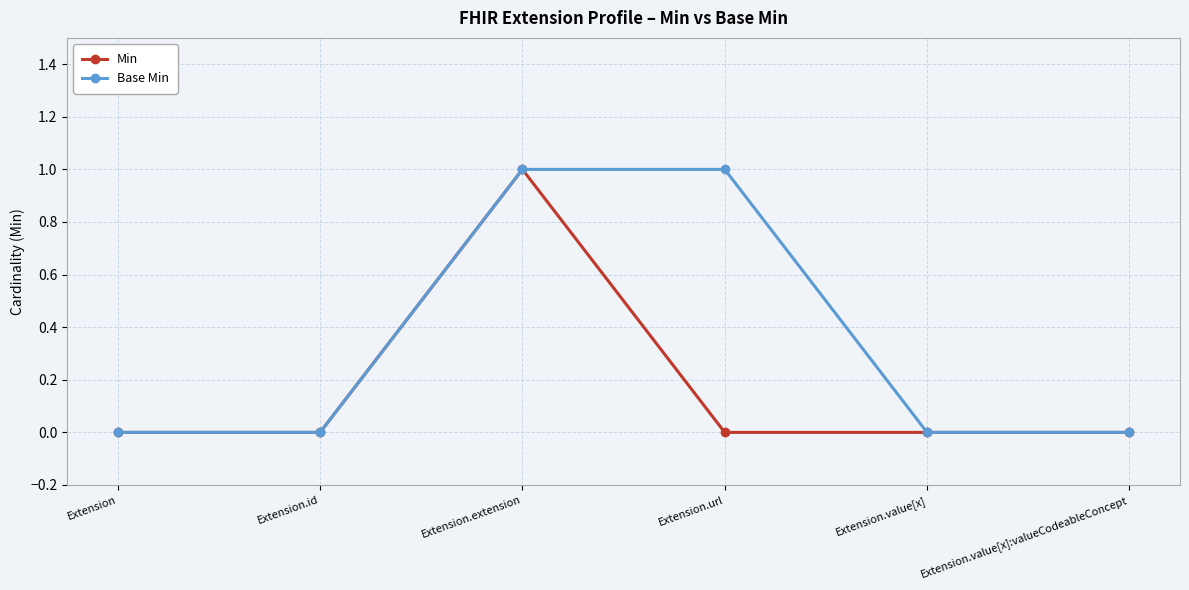

What is the label of the 1st point from the right?

Extension.value[x]:valueCodeableConcept